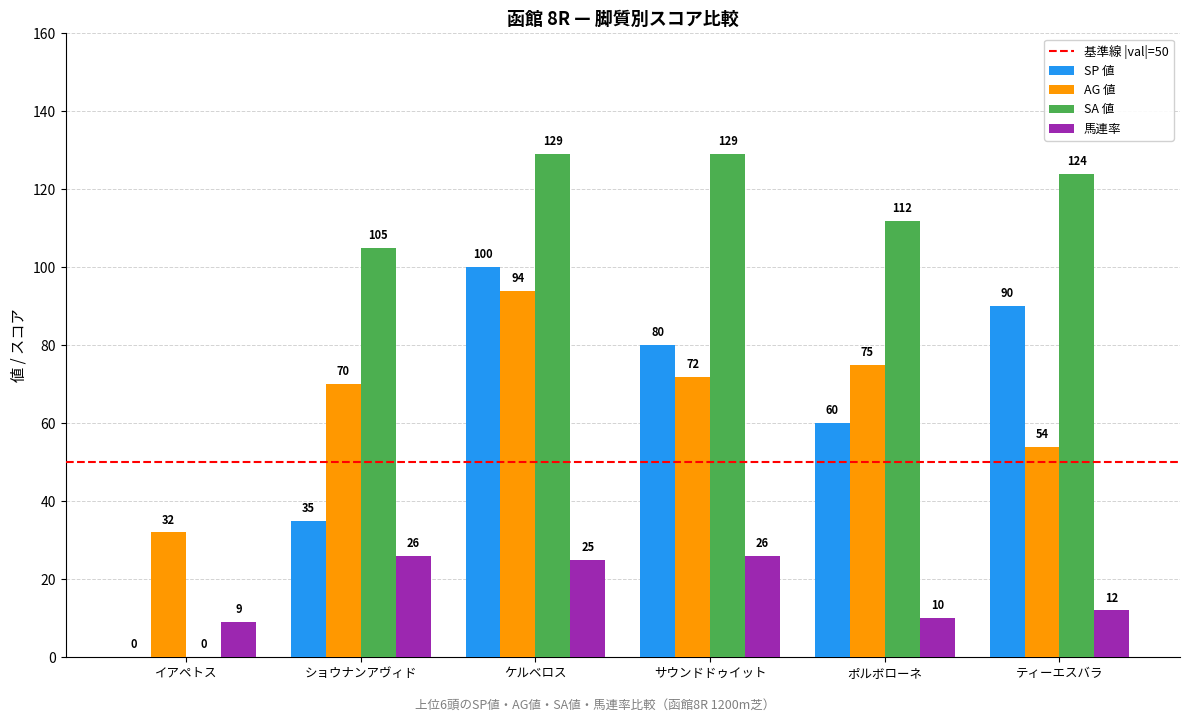

What is the average value of the AG 値 series?

66